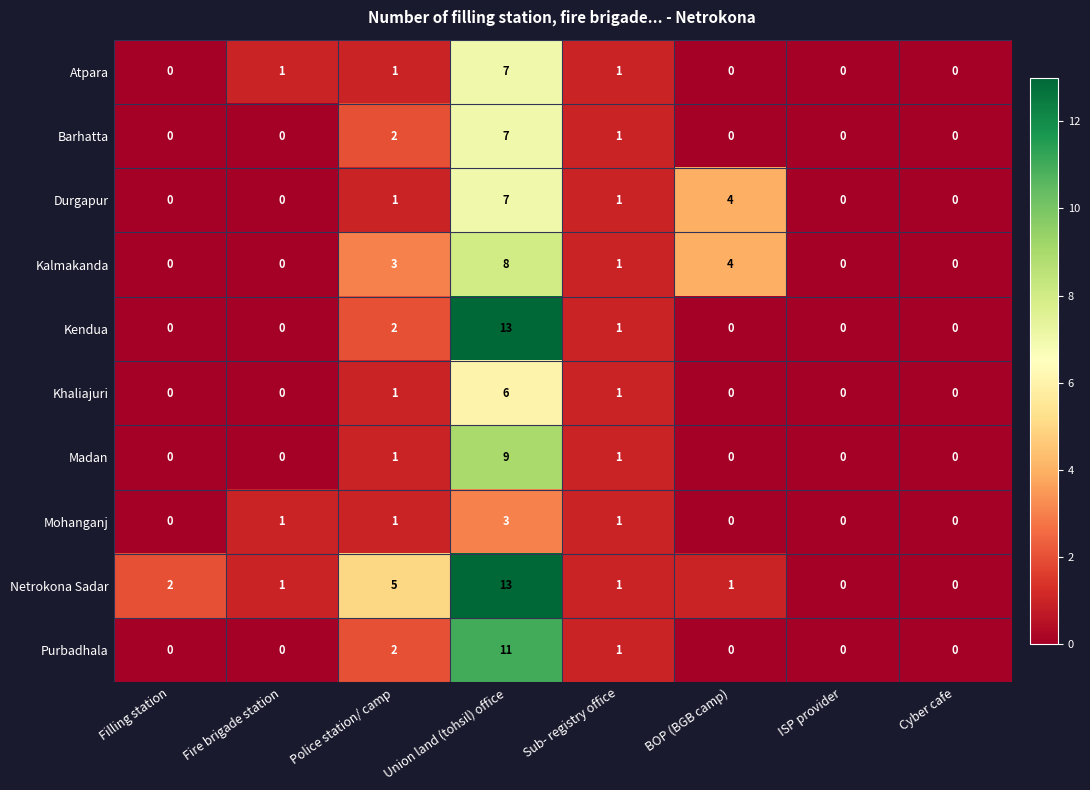

The Atpara series shows -5 at ISP provider. True or false?

False